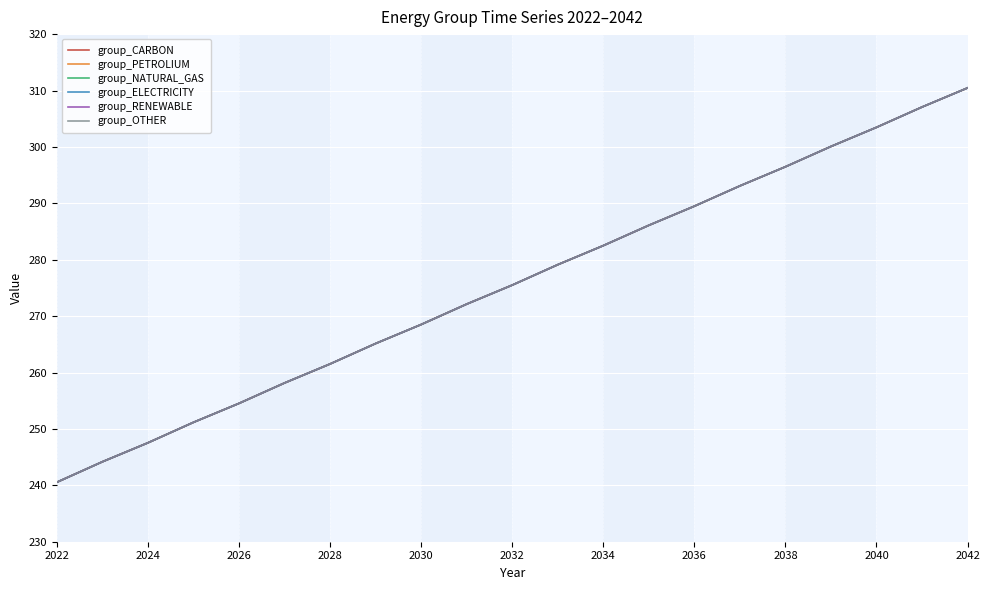

Which series has the widest spread of values?

group_CARBON